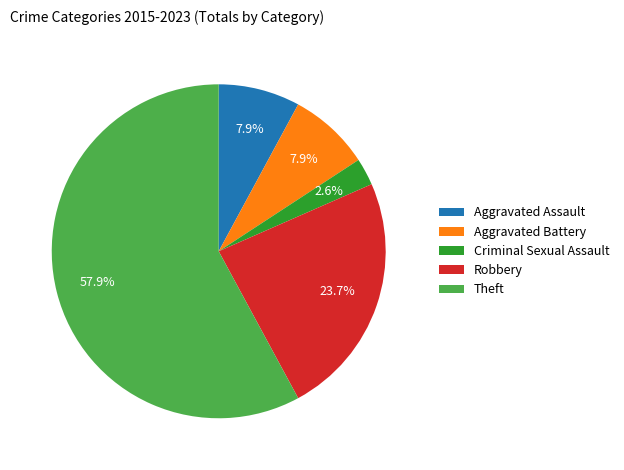

Is Aggravated Assault the majority of the pie?

No